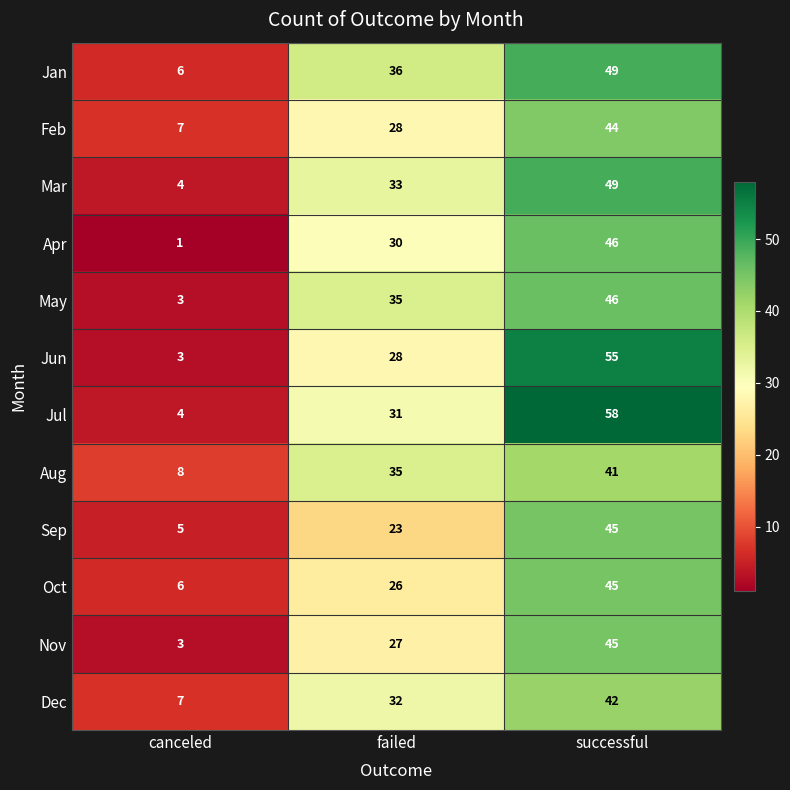

The value of Feb at canceled is 12. True or false?

False